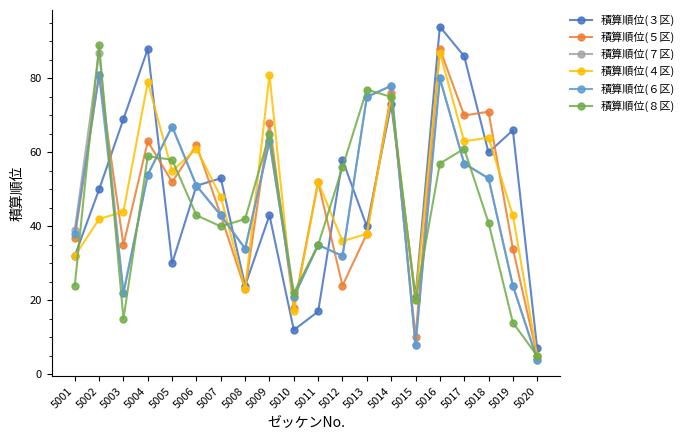

How many interior local peaks does the 積算順位(８区) series have?

5